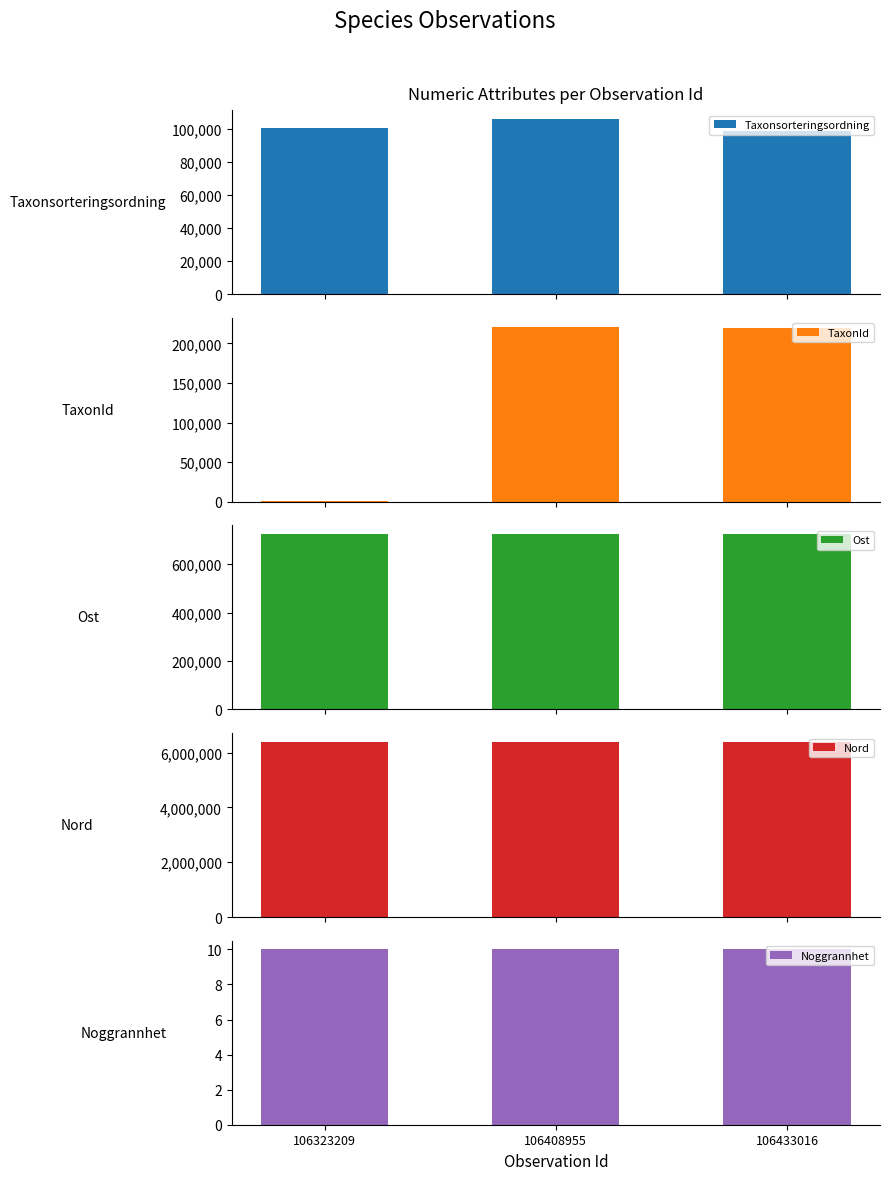

What is the value of the Taxonsorteringsordning bar at the 3rd from the left?

98551